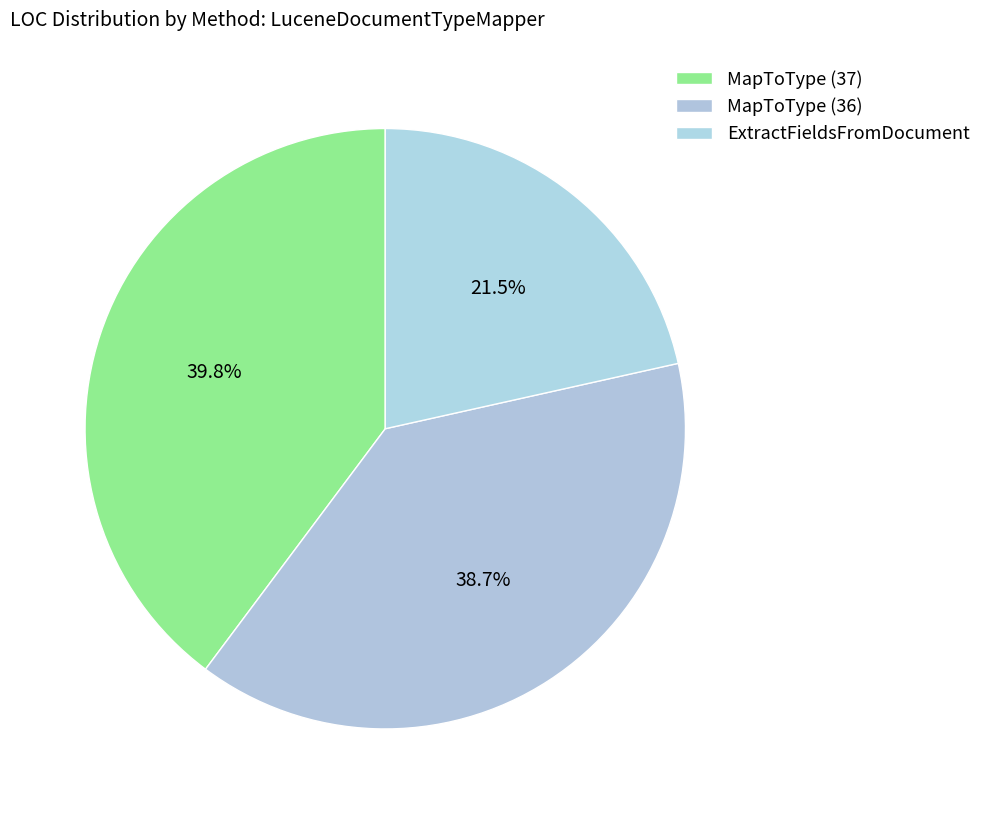

Which category has the smallest portion of the pie?

ExtractFieldsFromDocument